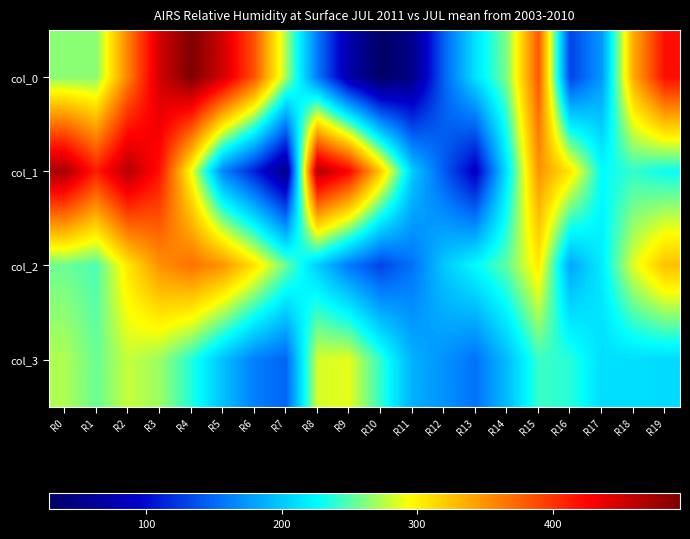

What is the spread (max minus min) of values at R9?

354.0